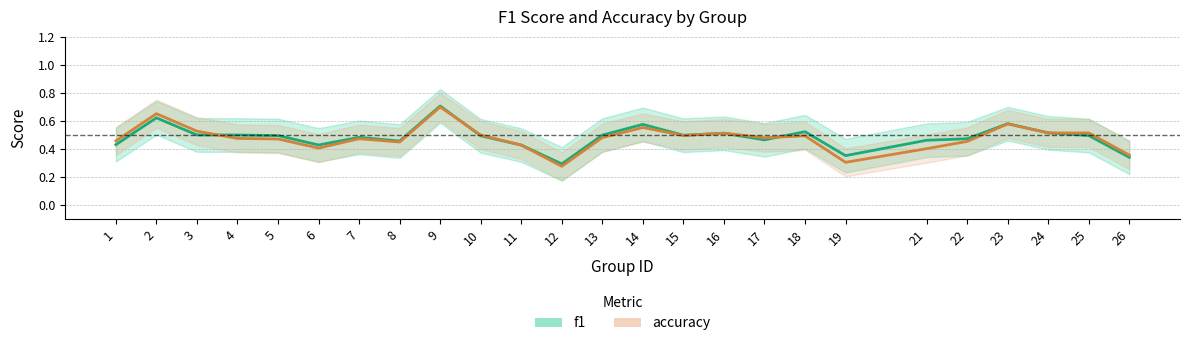

Is it true that f1 equals 0.5 at 21?

True